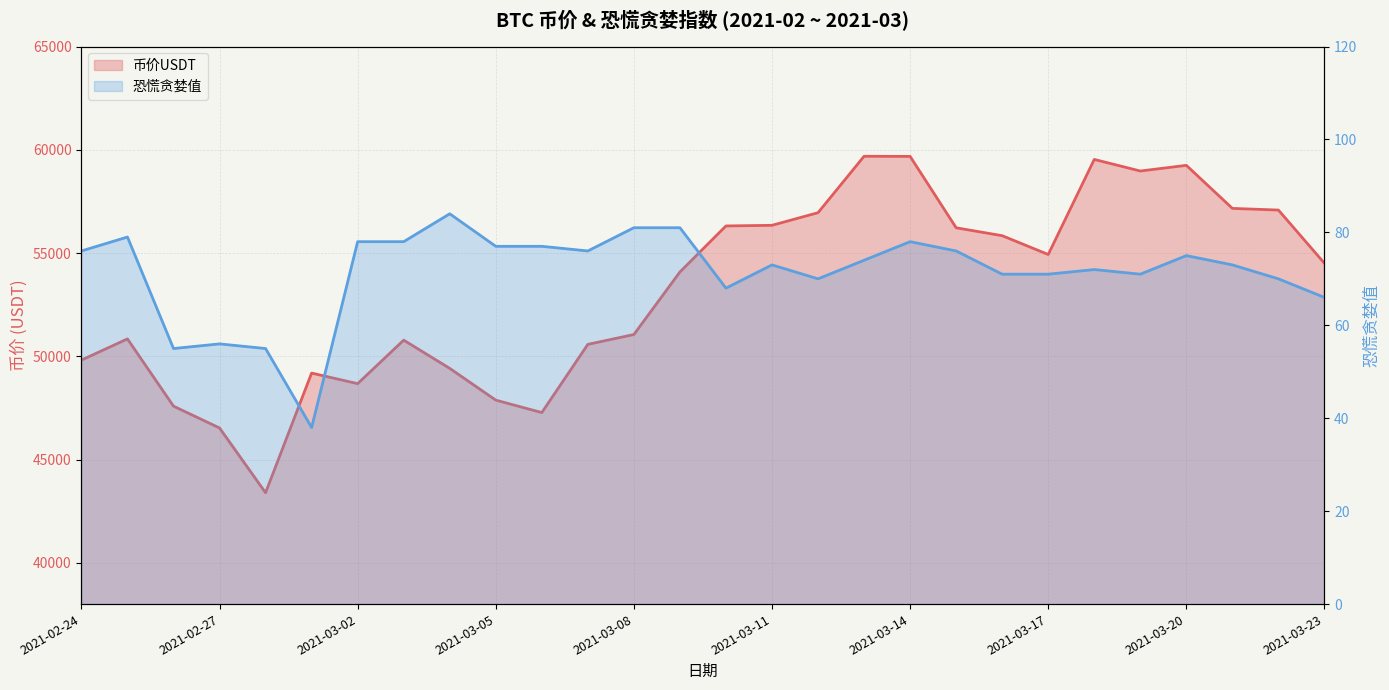

Reading right to left, extract all data points from this chart.

币价USDT: 54501.4	57080.1	57160.8	59245.0	58970.7	59531.6	54928.4	55839.0	56221.2	59678.1	59684.6	56952.5	56341.2	56310.8	54082.0	51052.5	50576.2	47273.2	47876.4	49413.9	50780.6	48674.1	49185.5	43391.9	46528.1	47584.4	50841.0	49814.0
恐慌贪婪值: 66.0	70.0	73.0	75.0	71.0	72.0	71.0	71.0	76.0	78.0	74.0	70.0	73.0	68.0	81.0	81.0	76.0	77.0	77.0	84.0	78.0	78.0	38.0	55.0	56.0	55.0	79.0	76.0